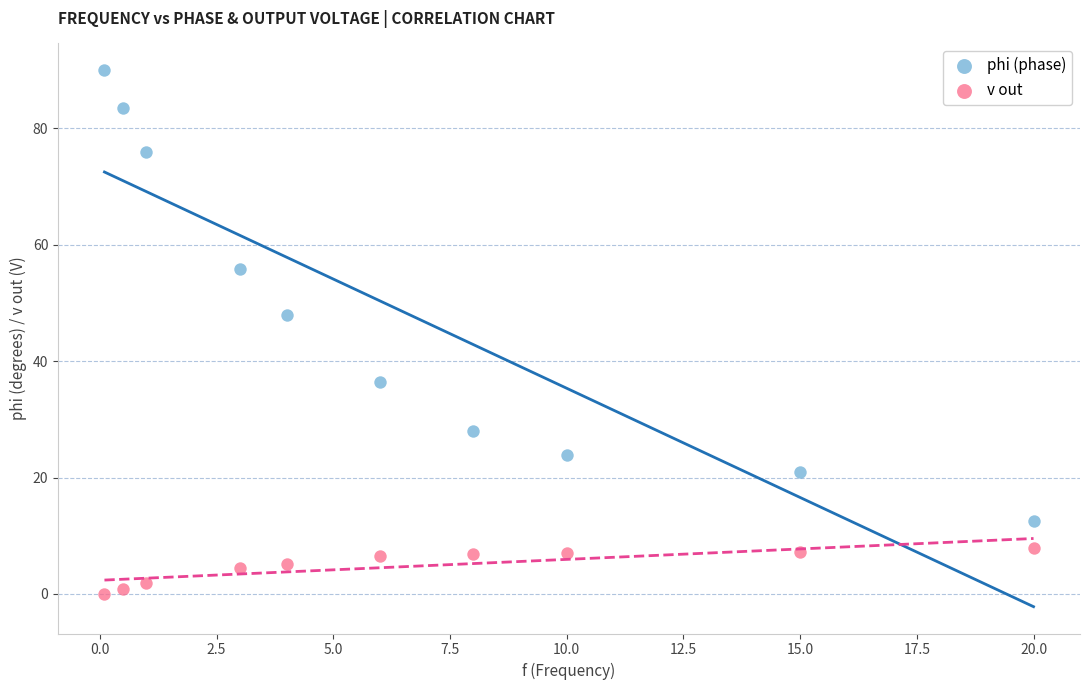

Across all data points, what is the range of X values (max minus min)?

19.9